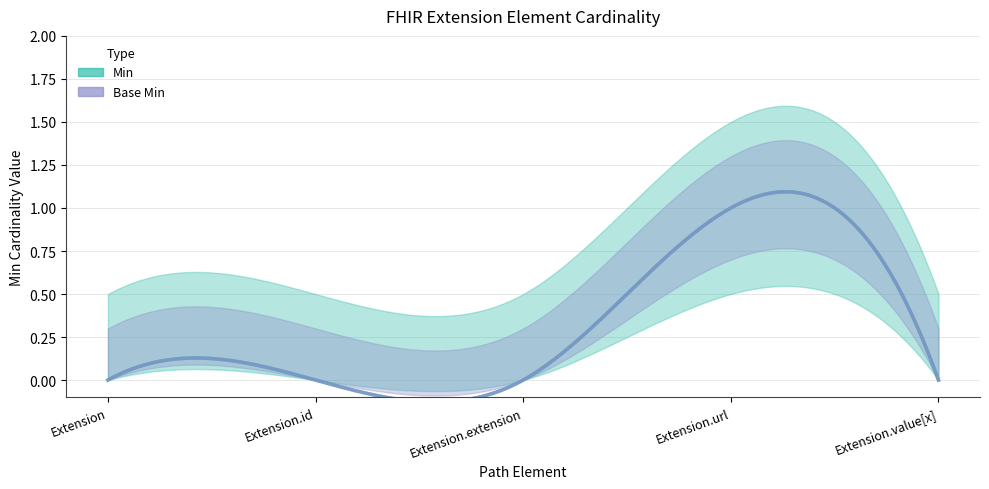

Reading left to right, extract all data points from this chart.

Min: Extension=0	Extension.id=0	Extension.extension=0	Extension.url=1	Extension.value[x]=0
Base Min: Extension=0	Extension.id=0	Extension.extension=0	Extension.url=1	Extension.value[x]=0